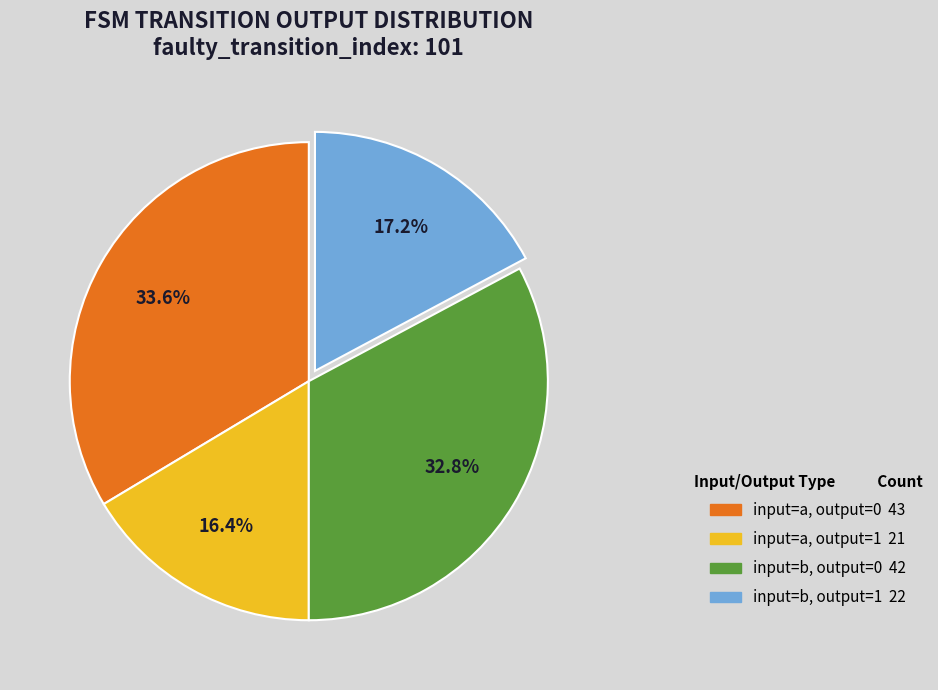

Is there any slice that represents more than half of the pie?

No